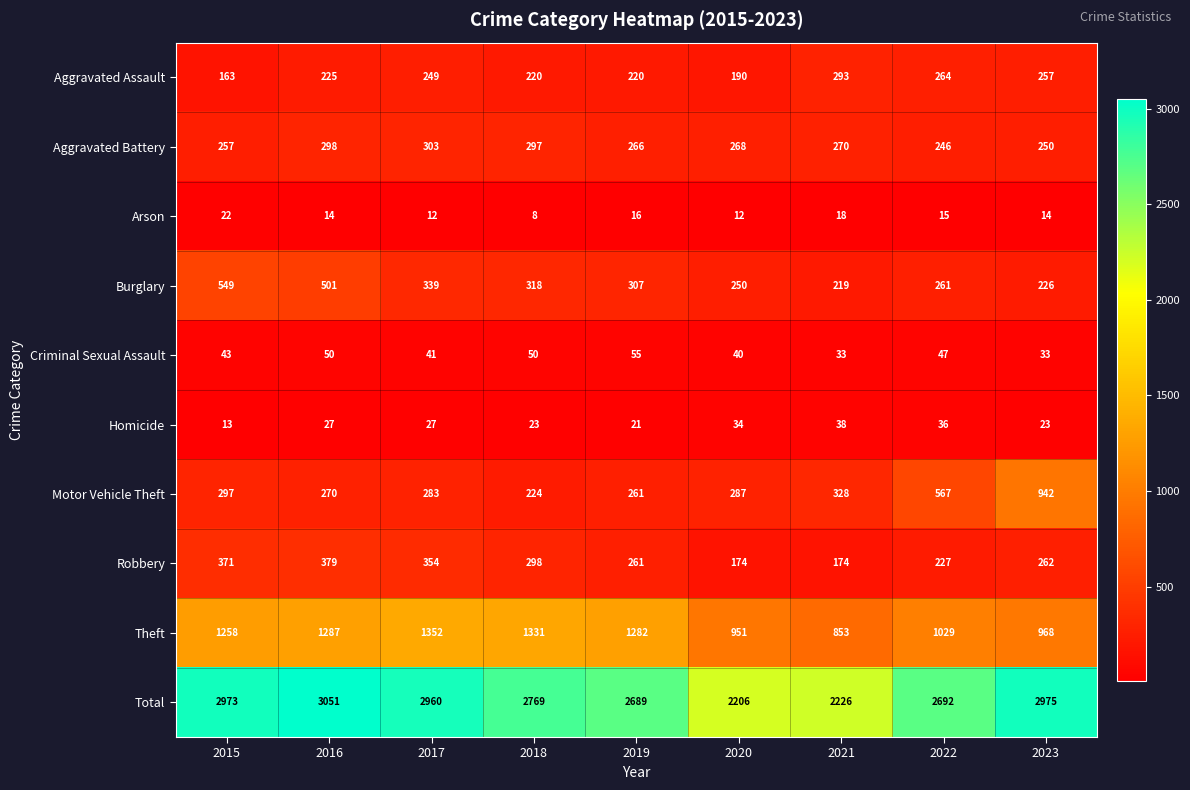

Which category has the lowest value across all series?

2018